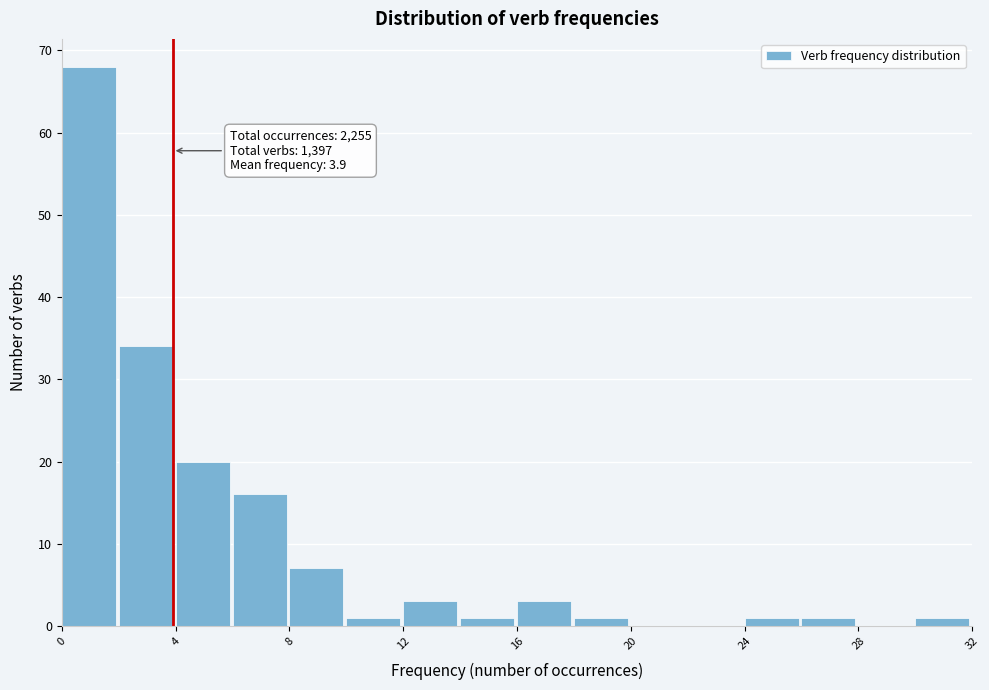

Over which range of the x-axis is the bar tallest?

0 to 2